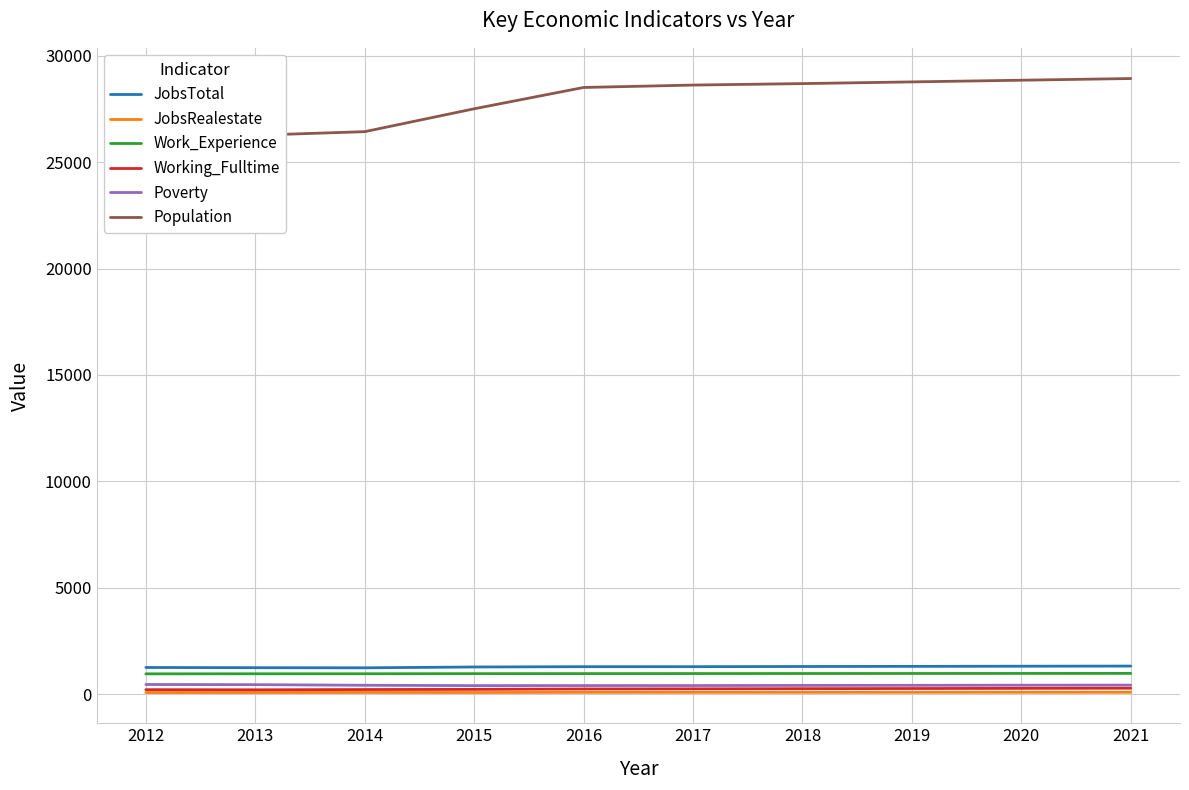

Is it true that Population equals 17614 at 2017?

False